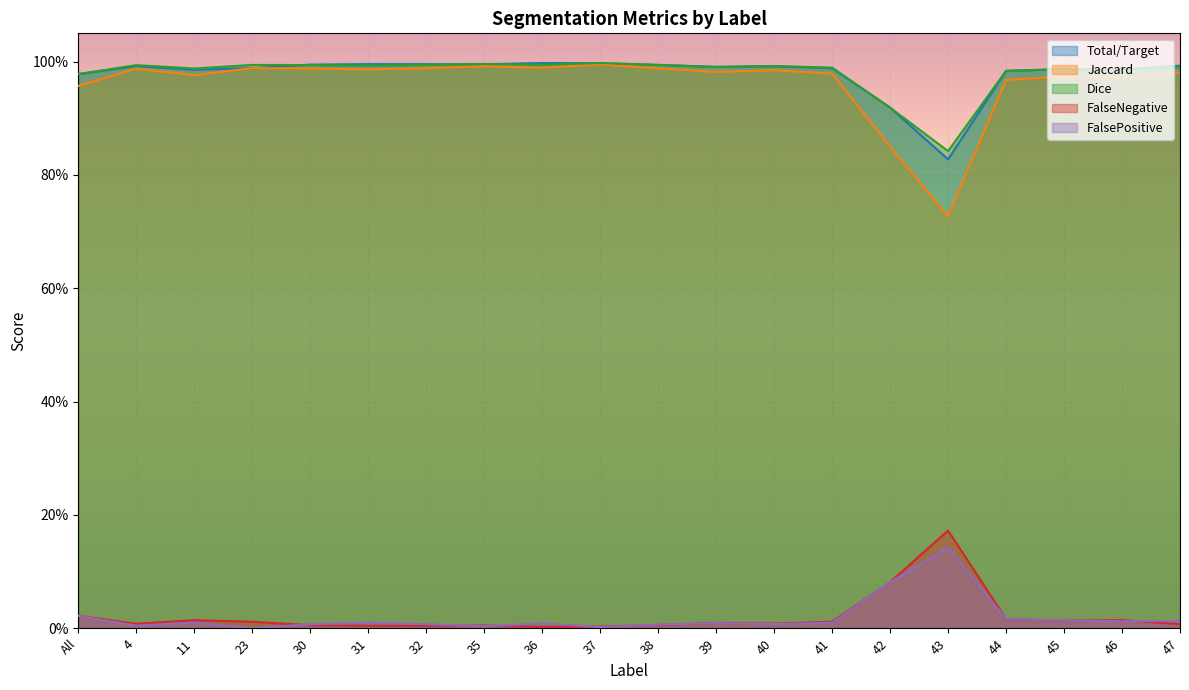

Rank the categories by Jaccard value from highest to lowest.

37, 35, 36, 23, 32, 38, 30, 4, 31, 40, 39, 47, 41, 11, 45, 46, 44, All, 42, 43